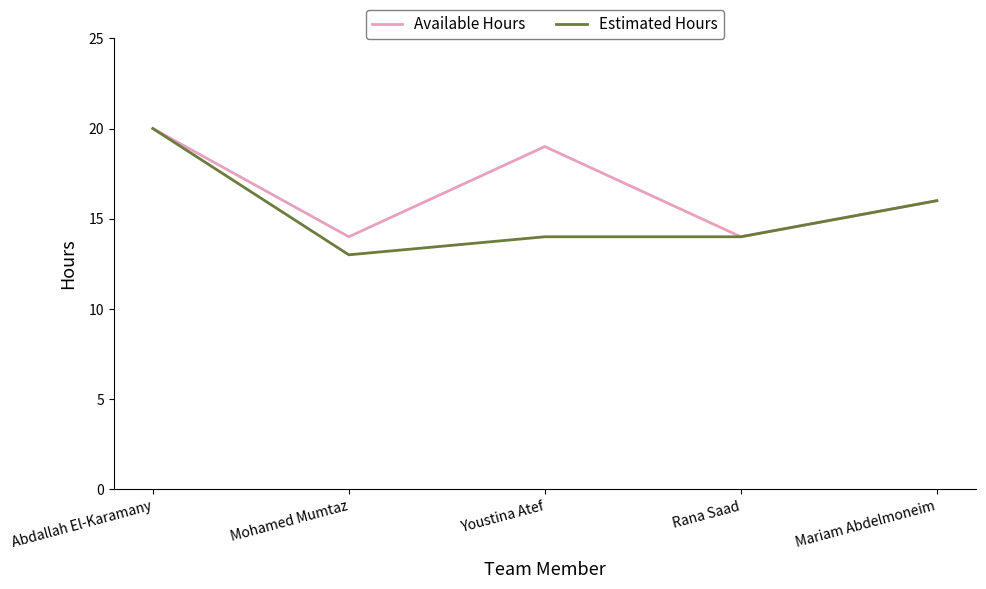

At which label does Estimated Hours first exceed 14?

Abdallah El-Karamany